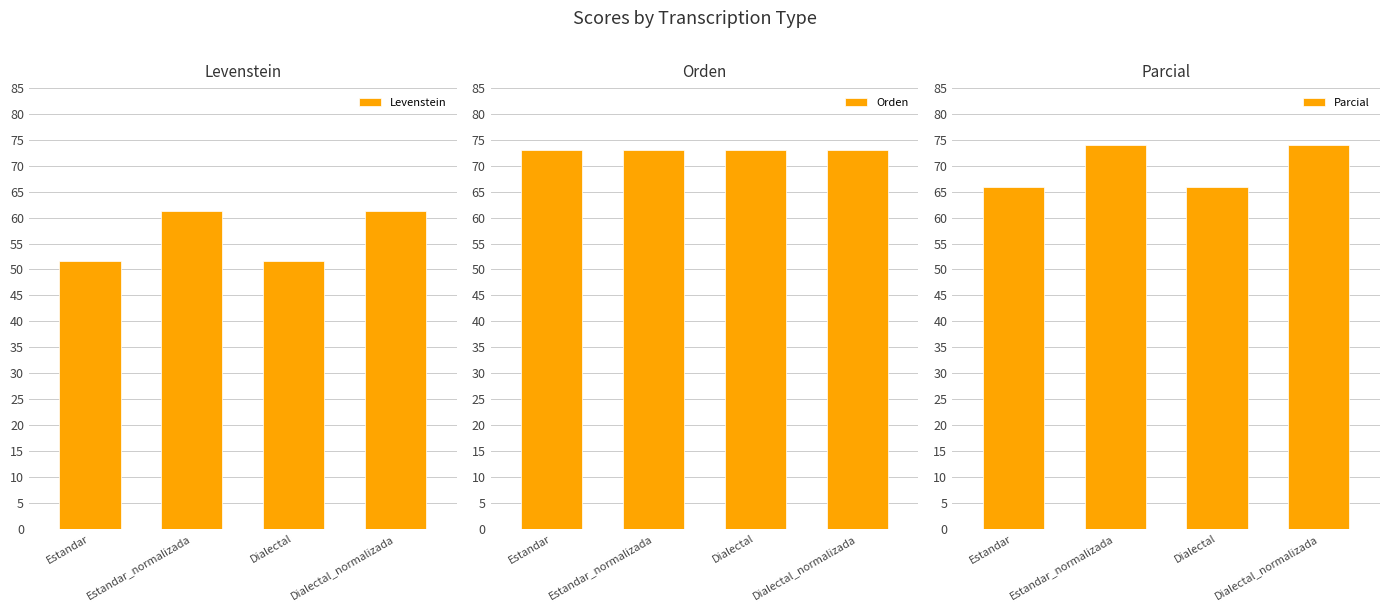

Reading left to right, what are all the values shown in this chart?

Levenstein: Estandar=51.7	Estandar_normalizada=61.3	Dialectal=51.7	Dialectal_normalizada=61.3
Orden: Estandar=73.0	Estandar_normalizada=73.1	Dialectal=73.0	Dialectal_normalizada=73.1
Parcial: Estandar=65.9	Estandar_normalizada=73.9	Dialectal=65.9	Dialectal_normalizada=73.9